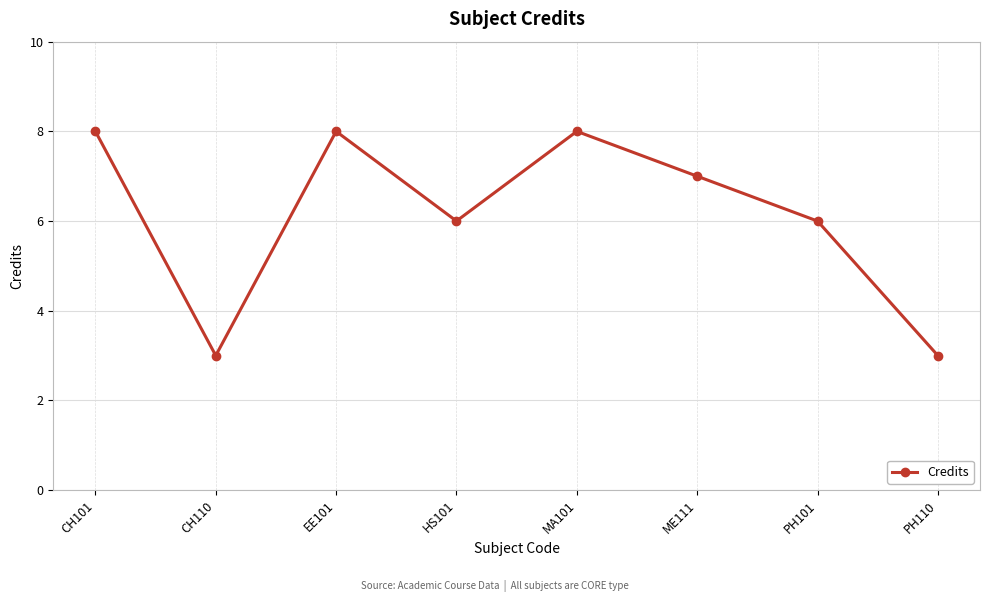

True or false: the data has more than 0 interior local peaks.

True